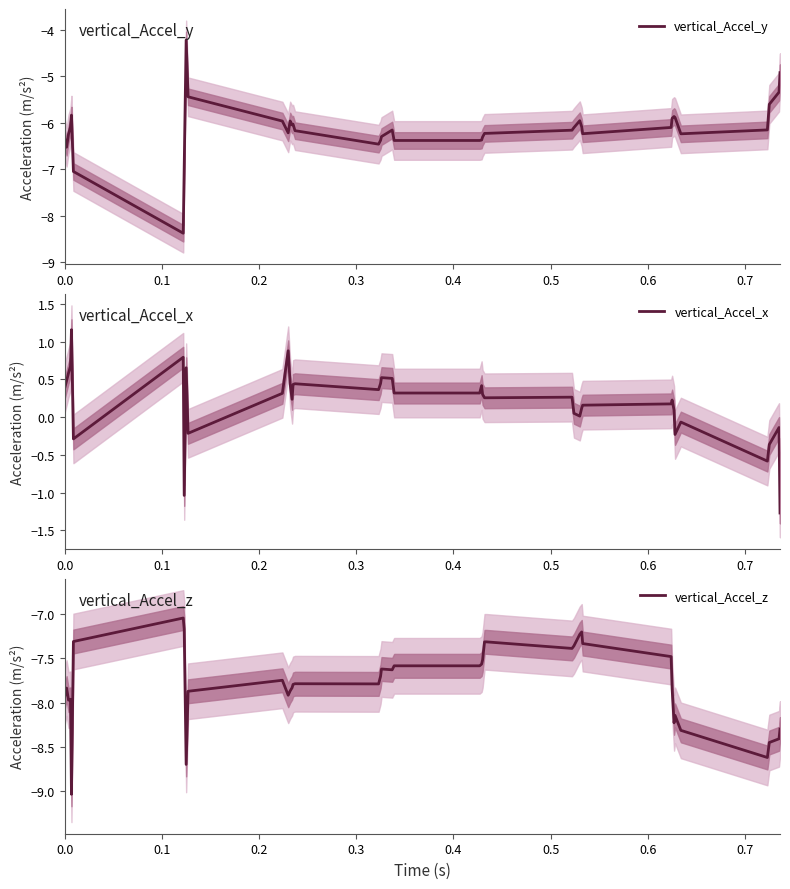

True or false: vertical_Accel_x and vertical_Accel_y cross at least once.

False